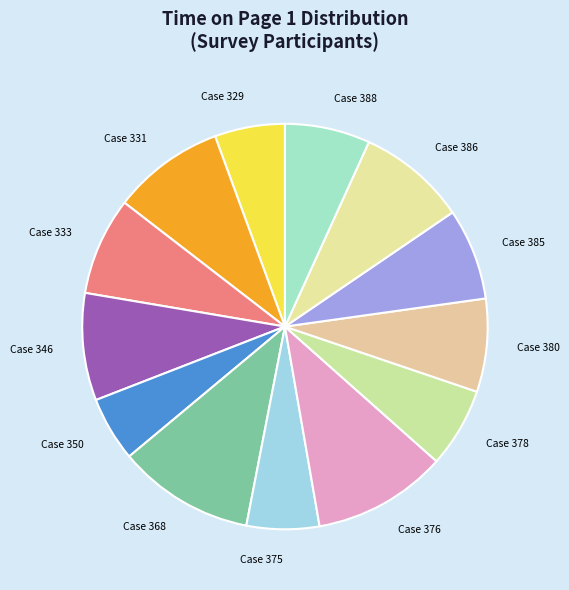

How many segments does this pie chart have?

13